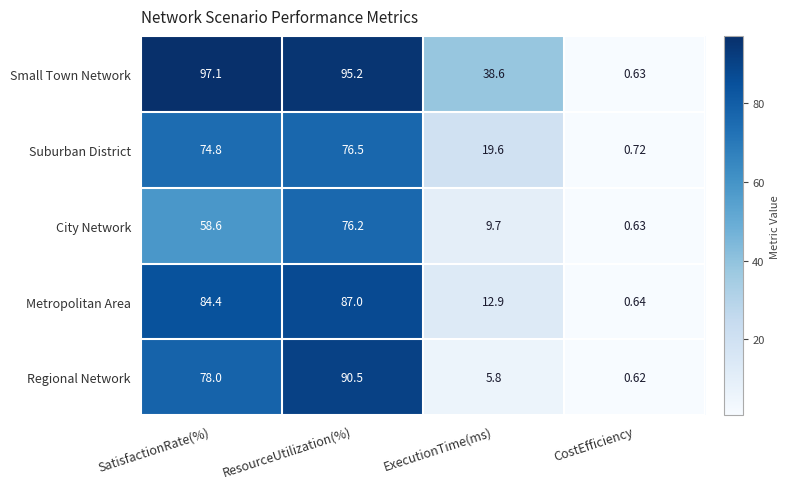

At which label does Small Town Network first exceed 95?

SatisfactionRate(%)